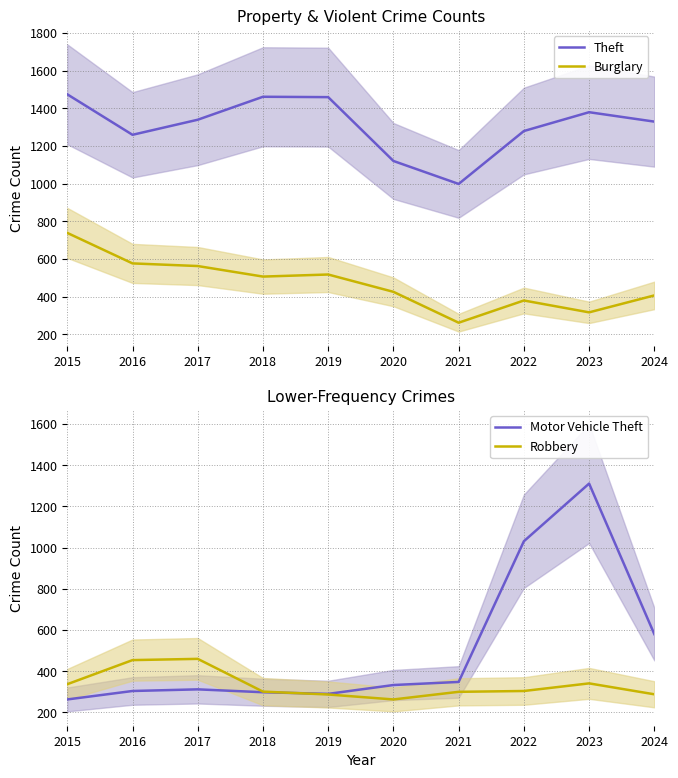

True or false: Burglary has a value of 284 at 2018.

False